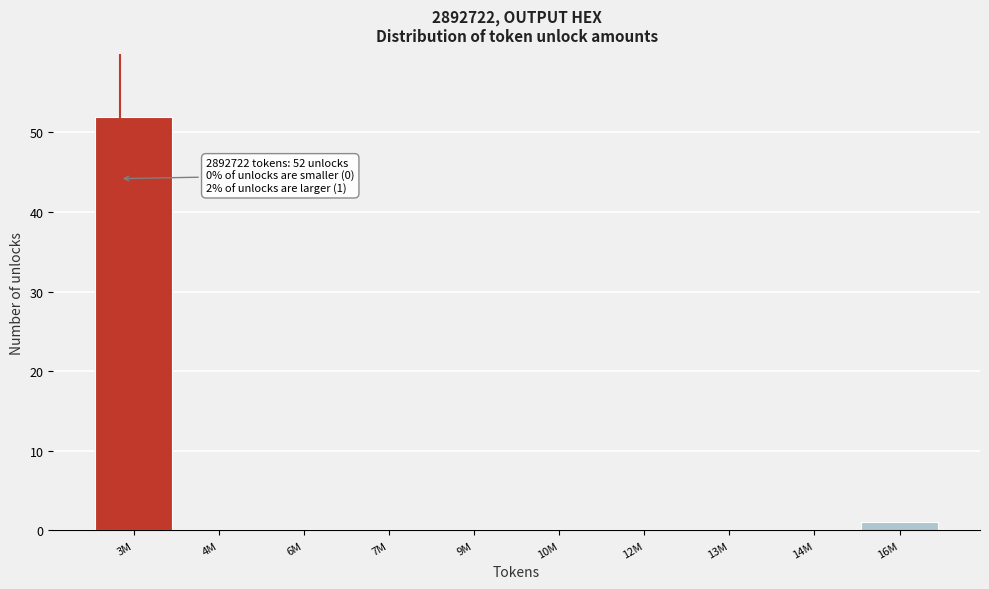

Reading left to right, transcribe all the data shown in this chart.

3M=52	4M=0	6M=0	7M=0	9M=0	10M=0	12M=0	13M=0	14M=0	16M=1